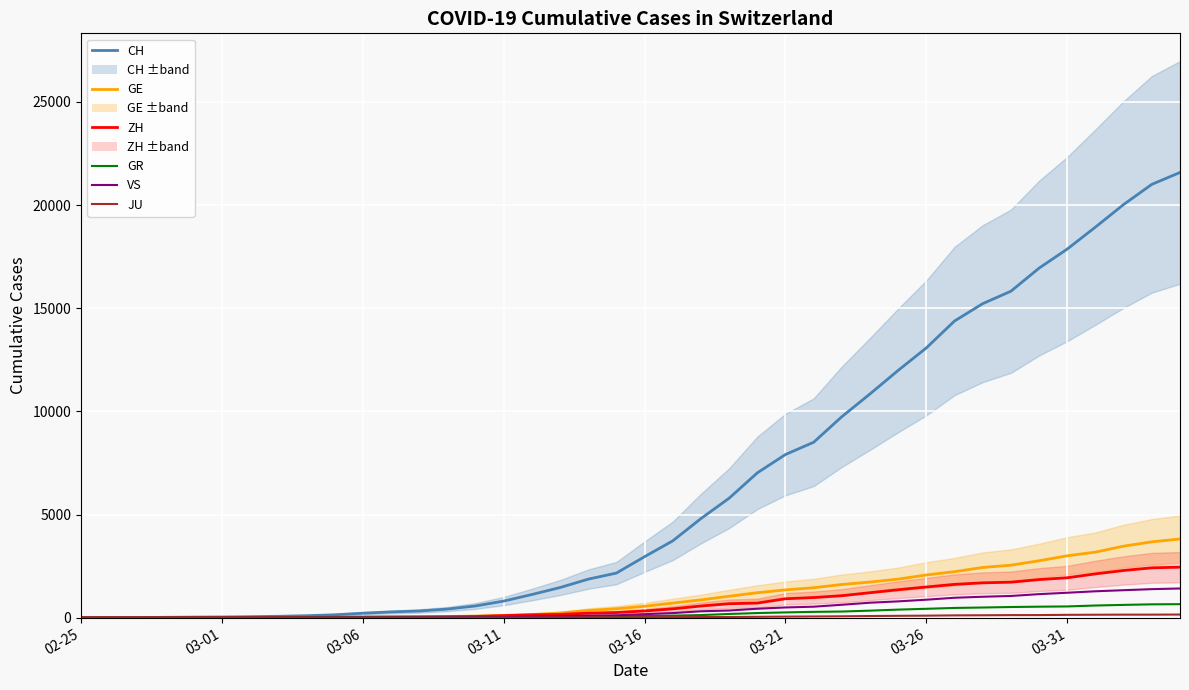

What is the difference between the second highest and minimum values in the VS series?

1385